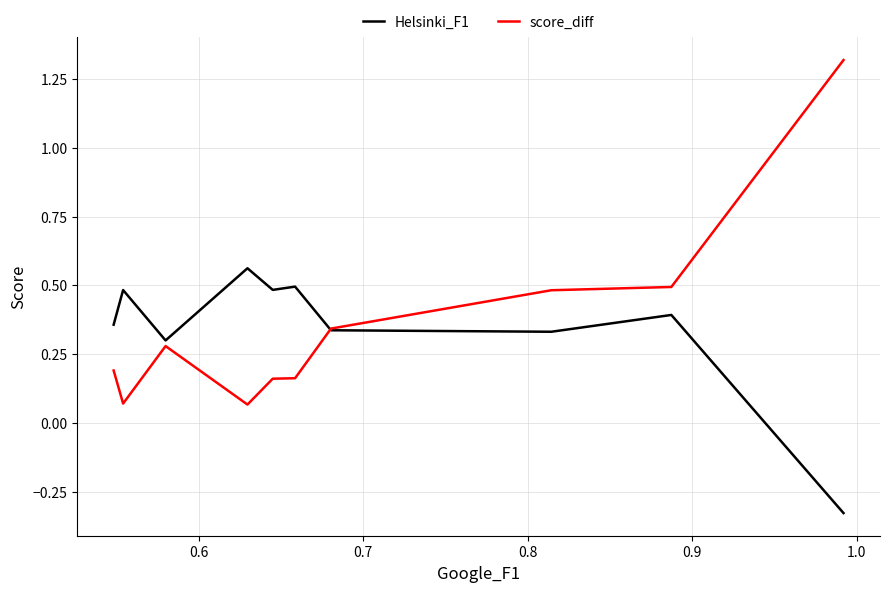

What is the sum of all Helsinki_F1 values?

3.4